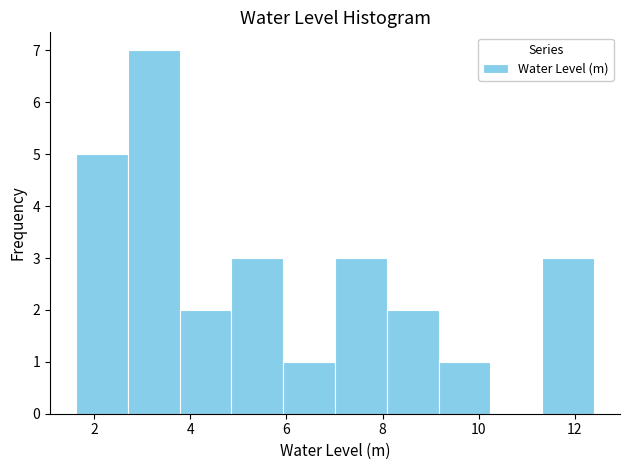

Reading left to right, transcribe this chart: for each bar, give the range it covers on the x-axis and its height. Neither the bar edges nor the heights are printed on the chart, so give them approximately, as read against the axes.

1.6 to 2.6: 5
2.6 to 3.8: 7
3.8 to 4.8: 2
4.8 to 6.0: 3
6.0 to 7.0: 1
7.0 to 8.0: 3
8.0 to 9.2: 2
9.2 to 10.2: 1
10.2 to 11.4: 0
11.4 to 12.4: 3